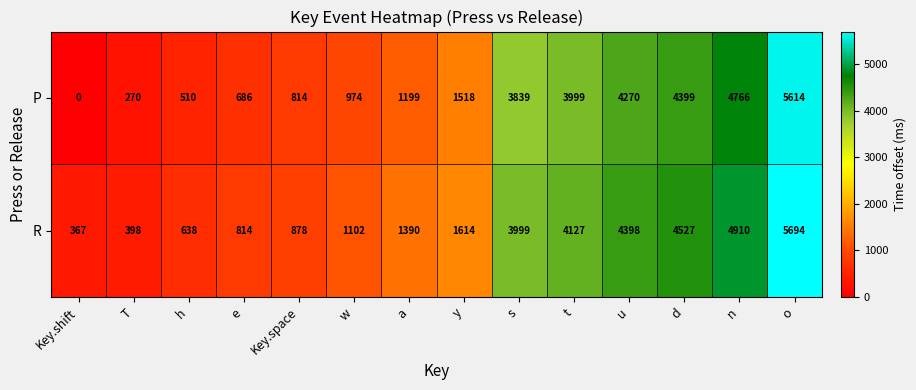

Which category has the highest value in the R series?

o